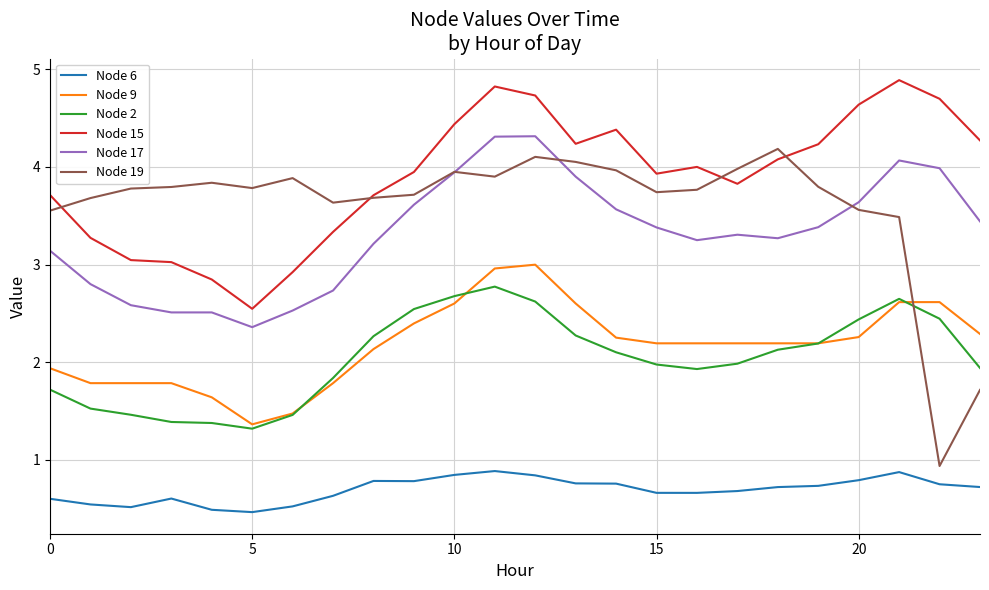

What is the sum of all Node 15 values?

93.5